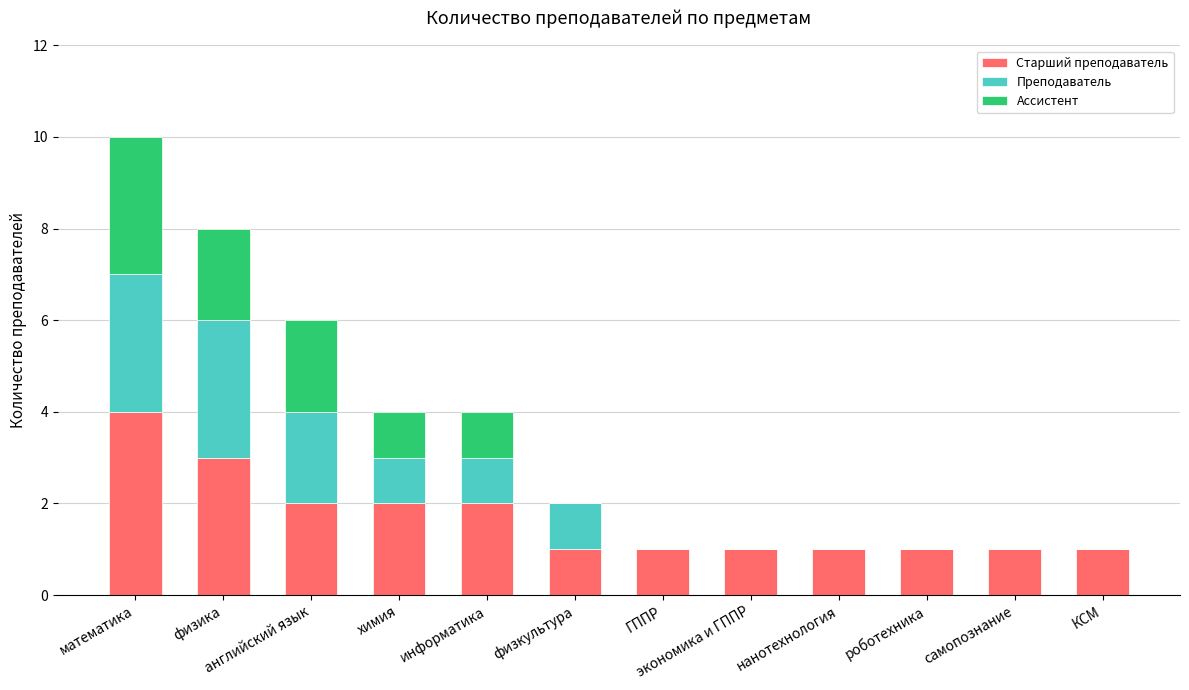

Are the bars horizontal?

No